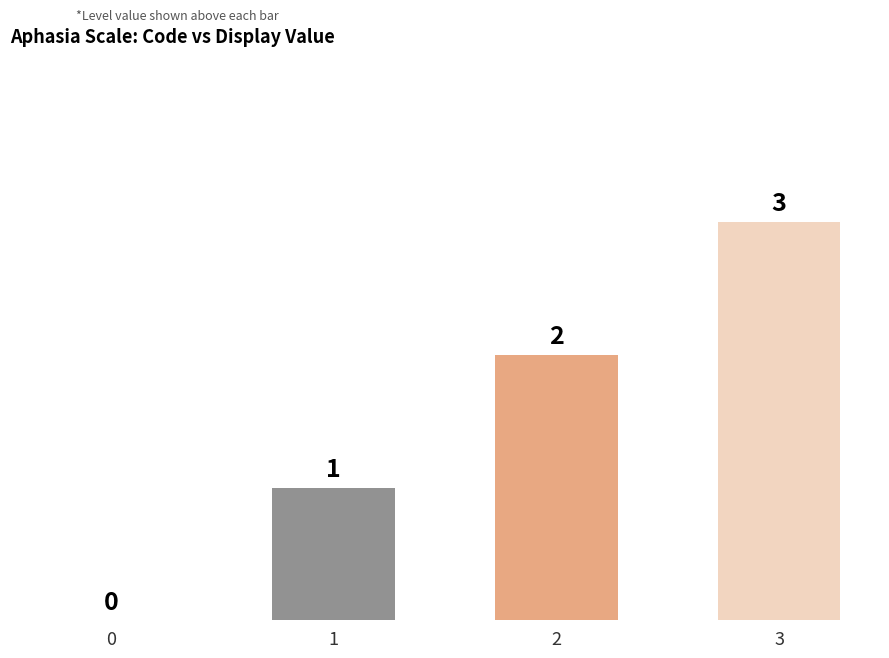

Approximately how many times larger is the value at 2 compared to 1?

2.0